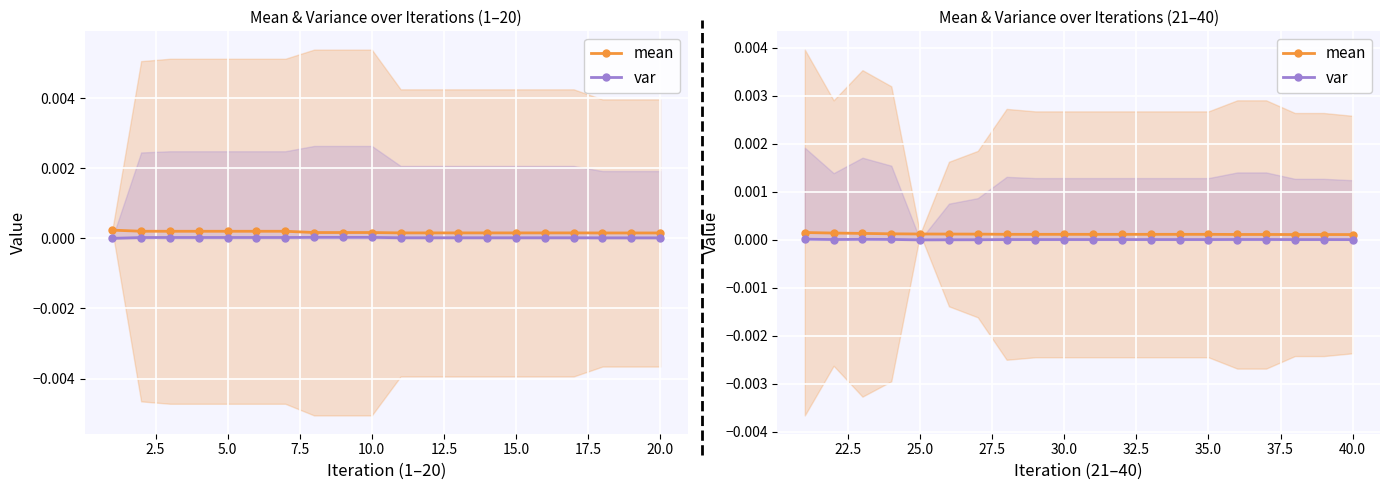

Which series has the largest range (max minus min)?

mean